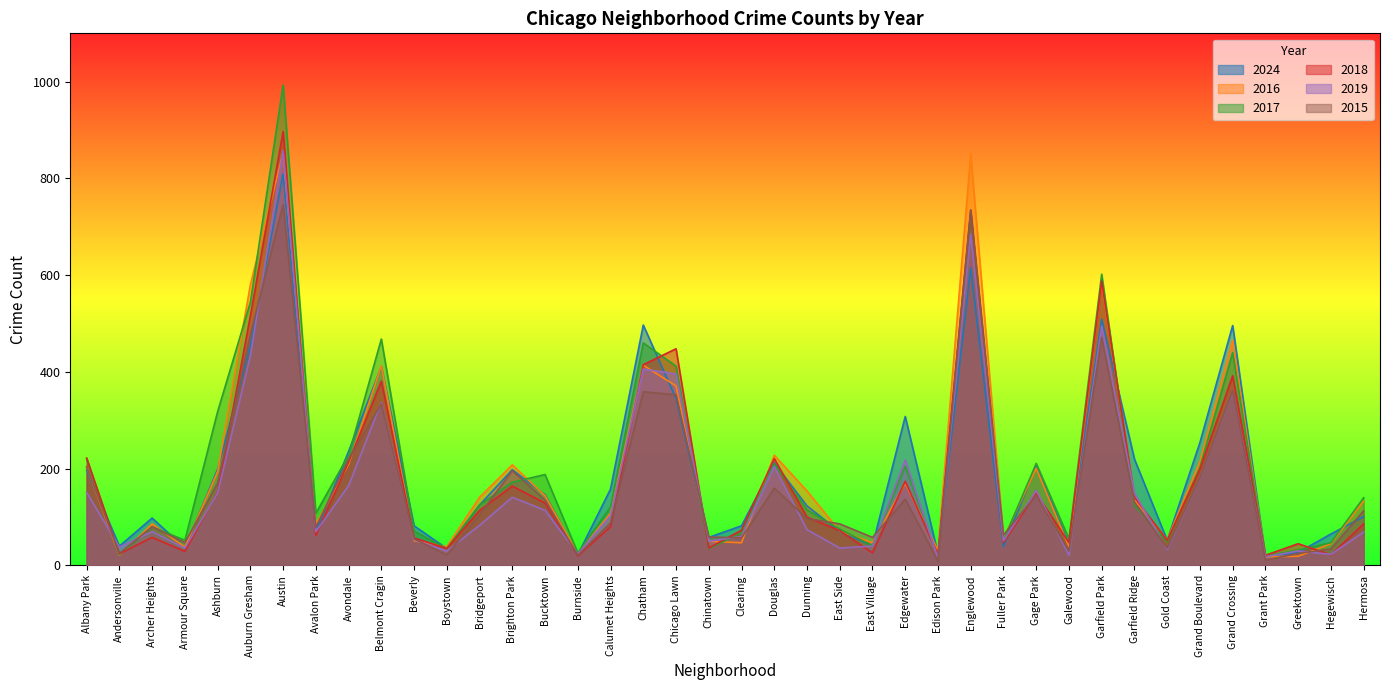

How many lines are shown in the chart?

6